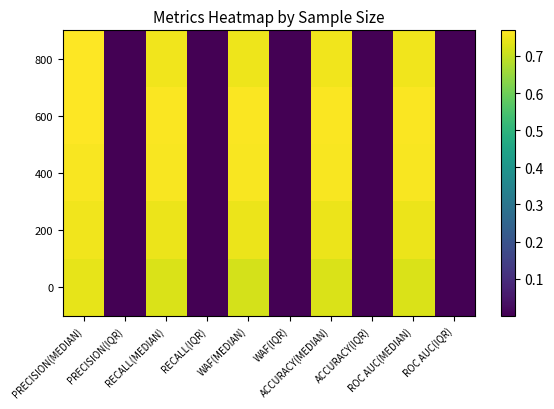

At how many categories does at least one series exceed 0?

10